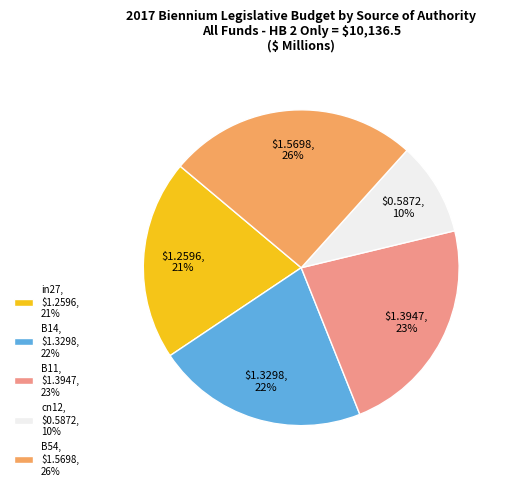

To the nearest percent, what is the difference between the B11 and B14 slice percentages?

1%